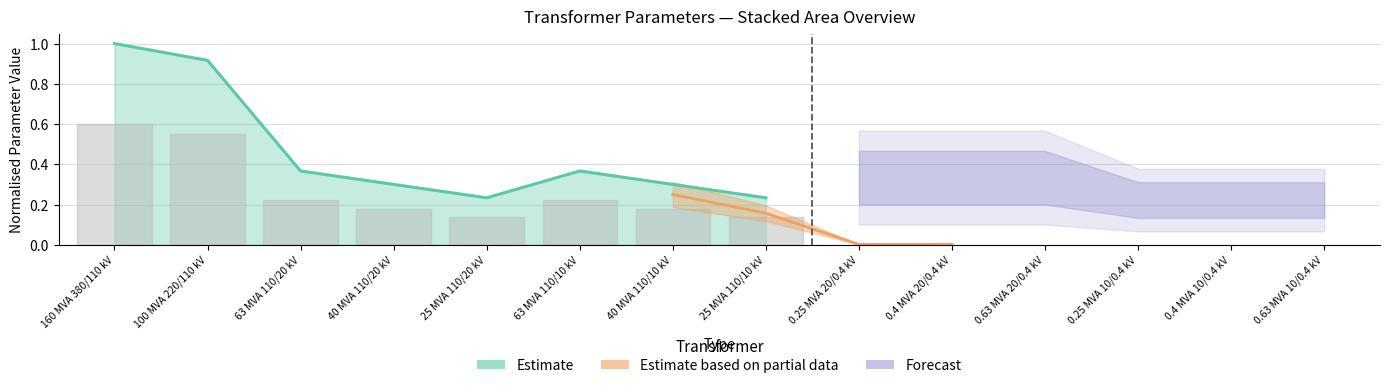

What is the sum of all values?

3.7